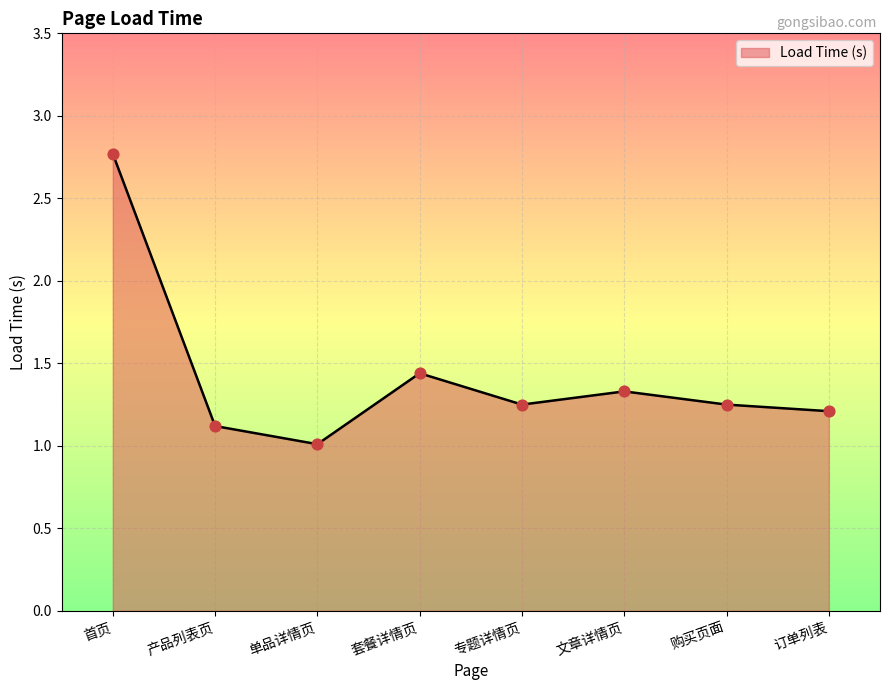

Approximately how many times larger is the value at 文章详情页 compared to 首页?

0.5